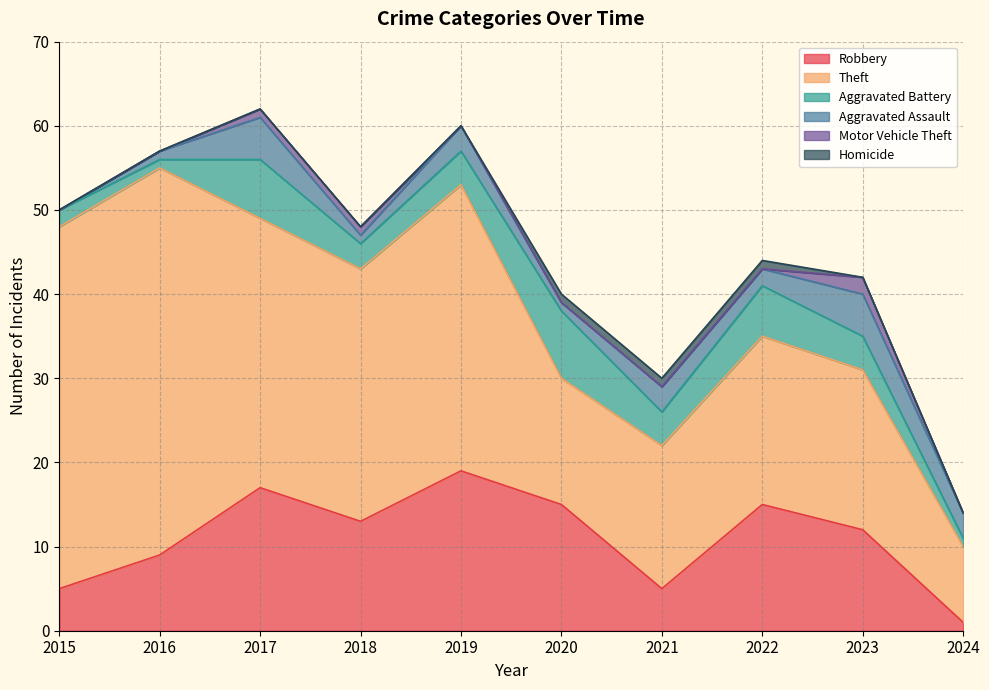

Which series has the largest range (max minus min)?

Theft